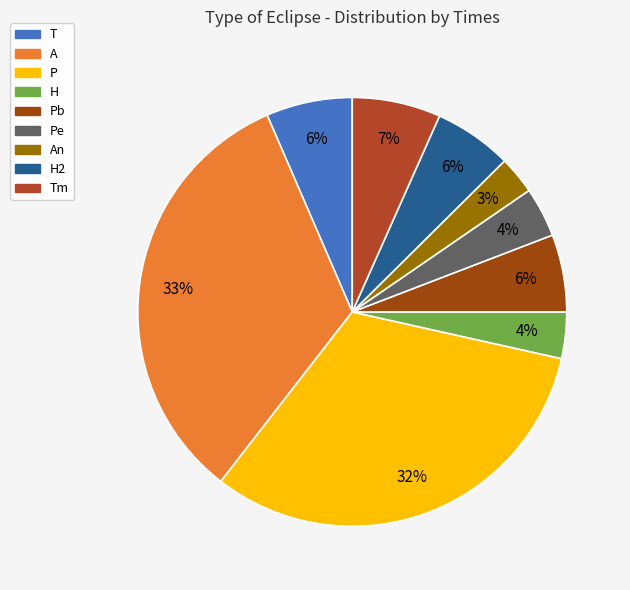

What is the ratio of the value at Pe to the value at H?

1.1